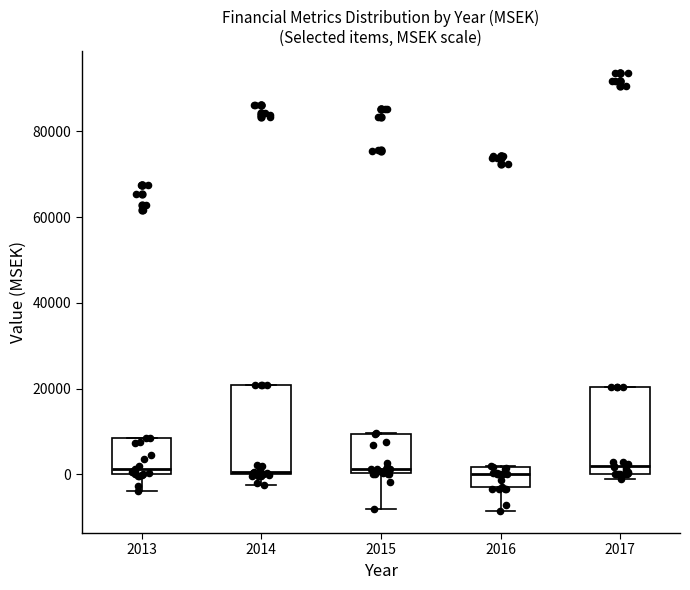

Where does the lower whisker of the box at x = 2016 end on the y-axis? The values are not printed on the chart, so give them approximately, as read against the axis.

-8000